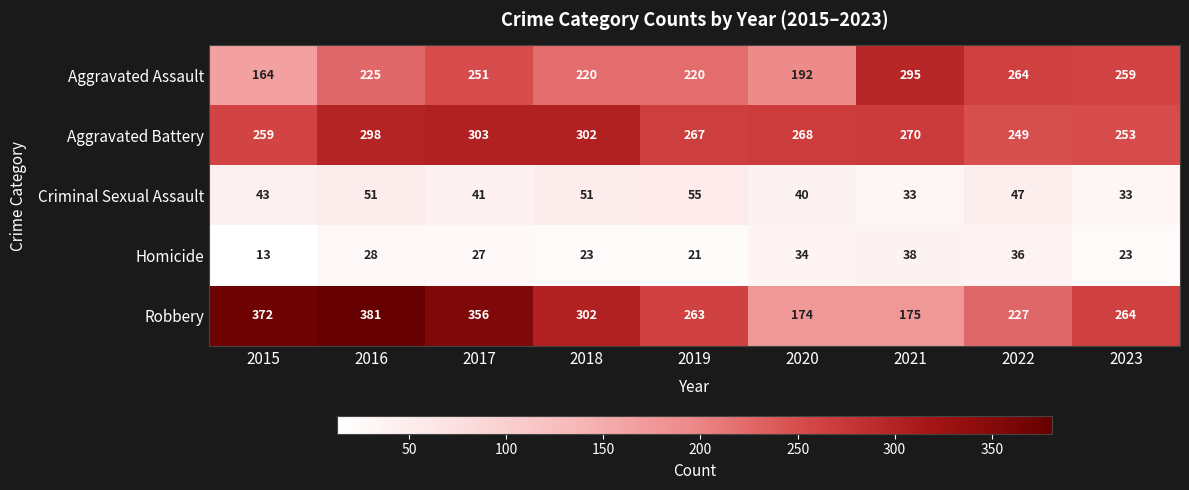

At which label is Criminal Sexual Assault closest to 44?

2015